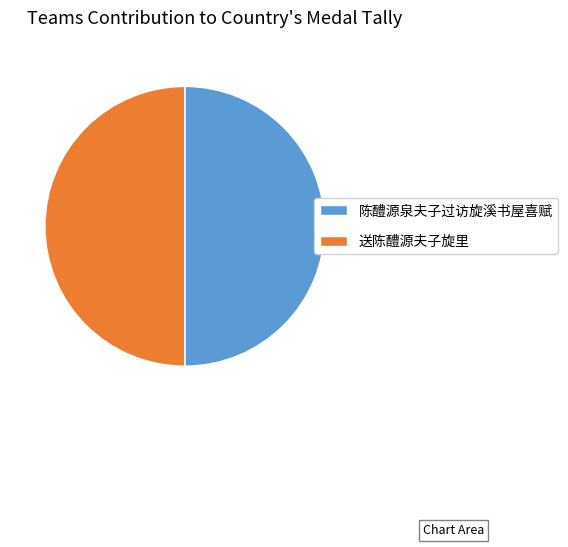

Approximately how many times larger is the value at 送陈醴源夫子旋里 compared to 陈醴源泉夫子过访旋溪书屋喜赋?

1.0